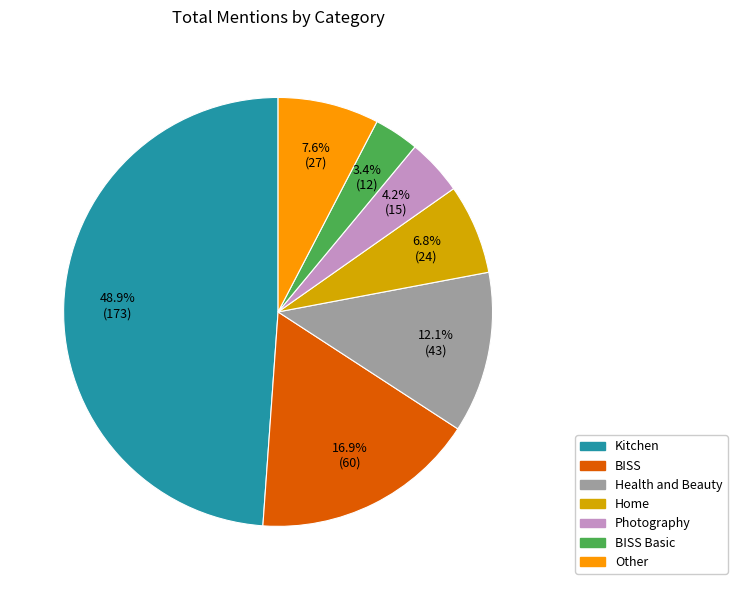

How many slices are in this pie chart?

7